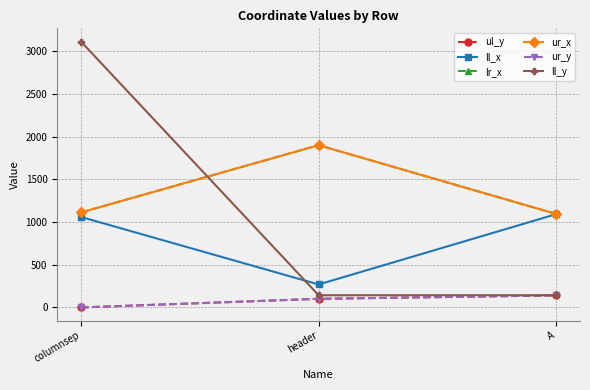

Does the chart have visible grid lines?

Yes